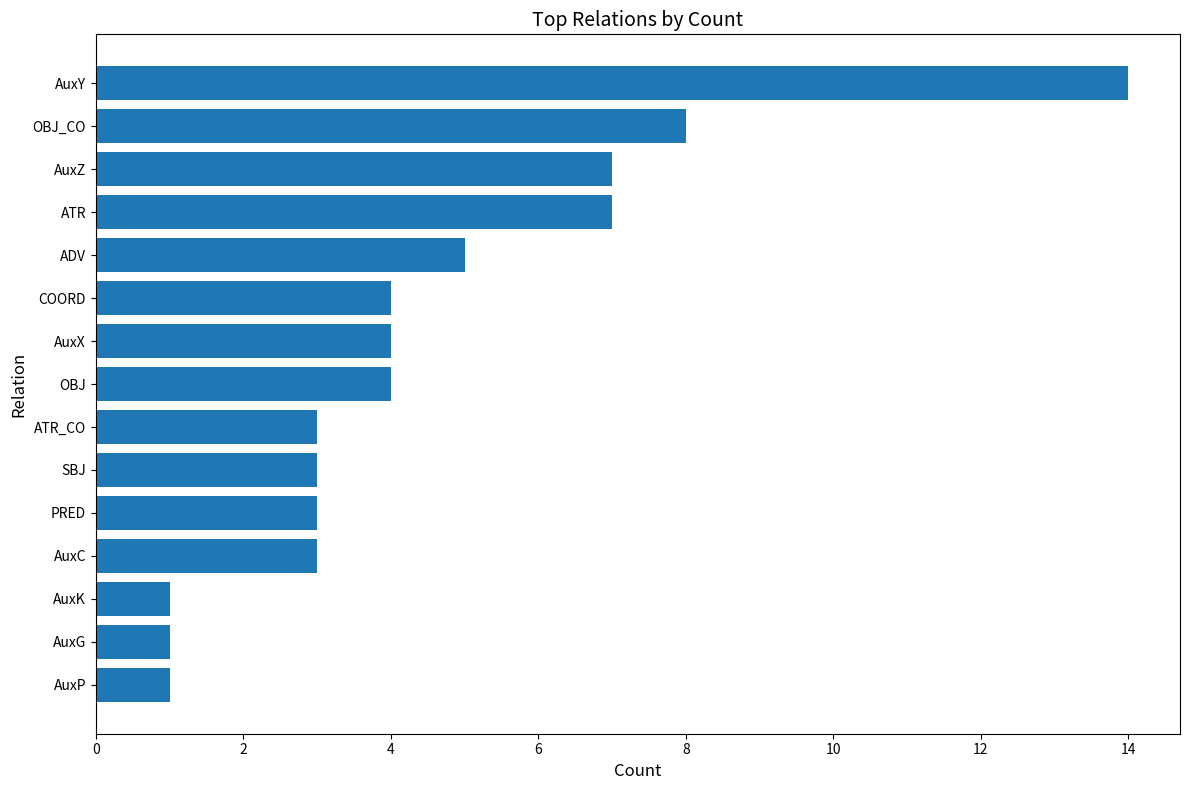

True or false: the data shows 1 at AuxK.

True